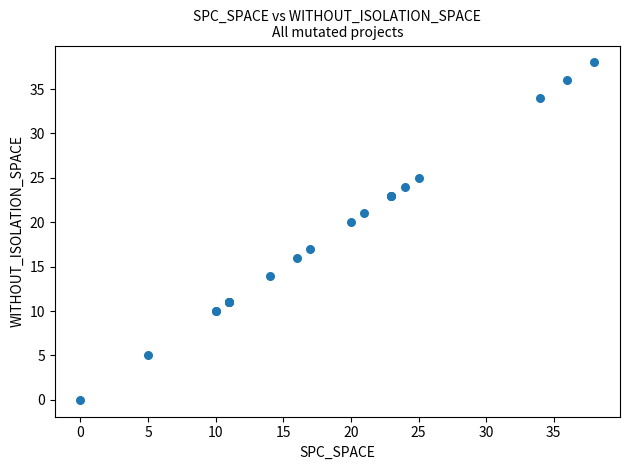

What Y value in the scatter plot is closest to 19?

20